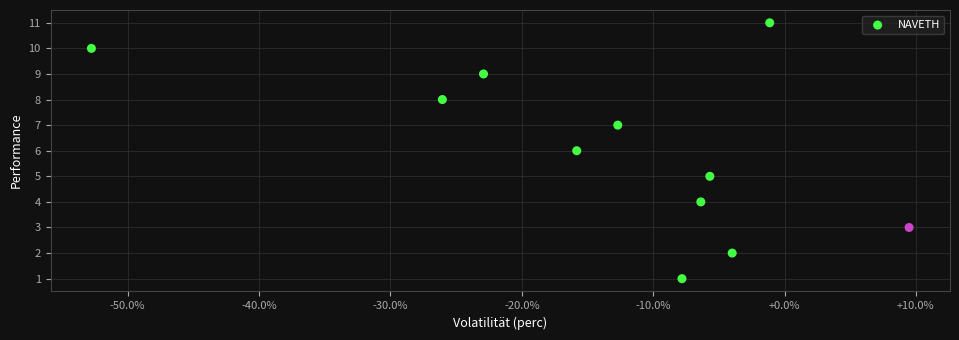

What is the average Y value?

6